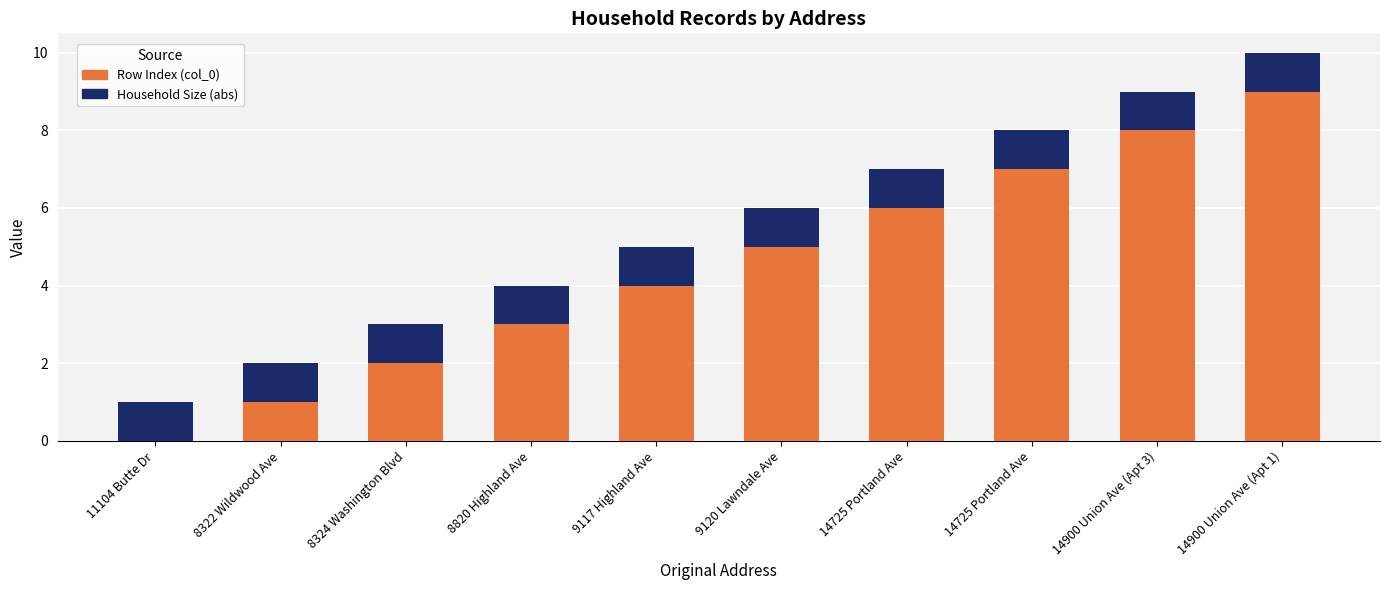

How many series are shown in this chart?

2